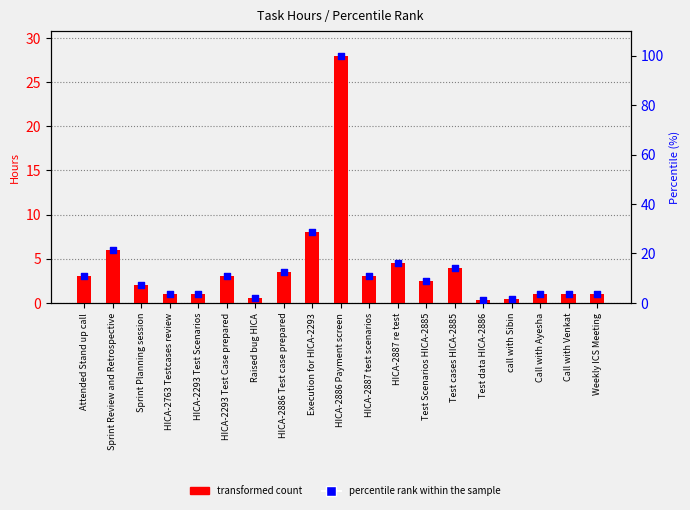

Which series has the largest total across all categories?

percentile rank within the sample